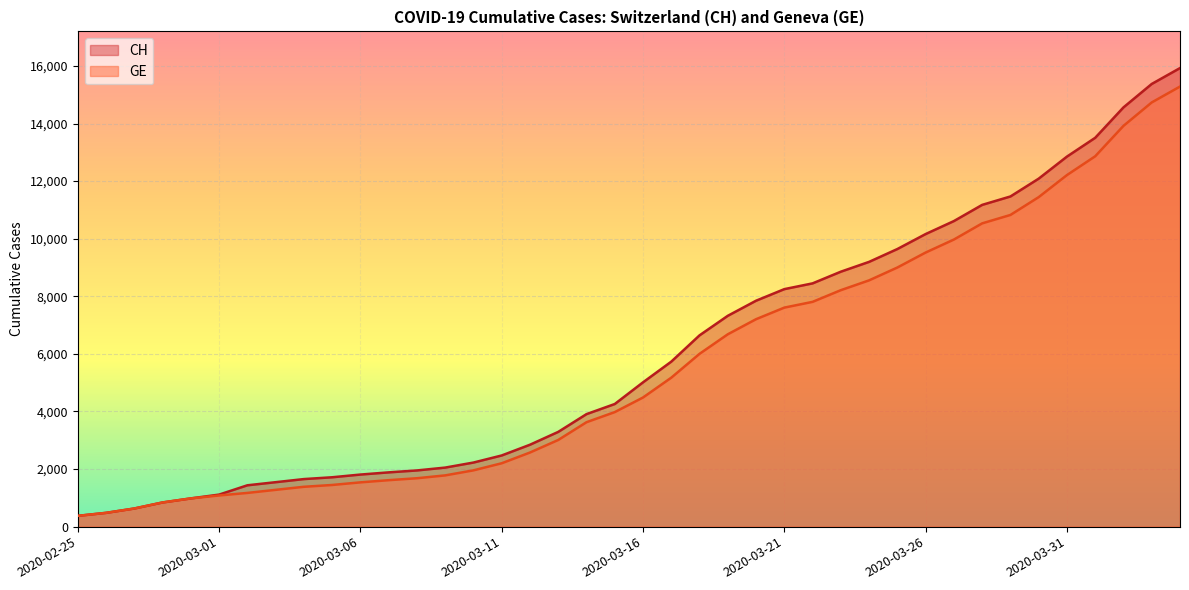

True or false: CH and GE intersect in this chart.

False